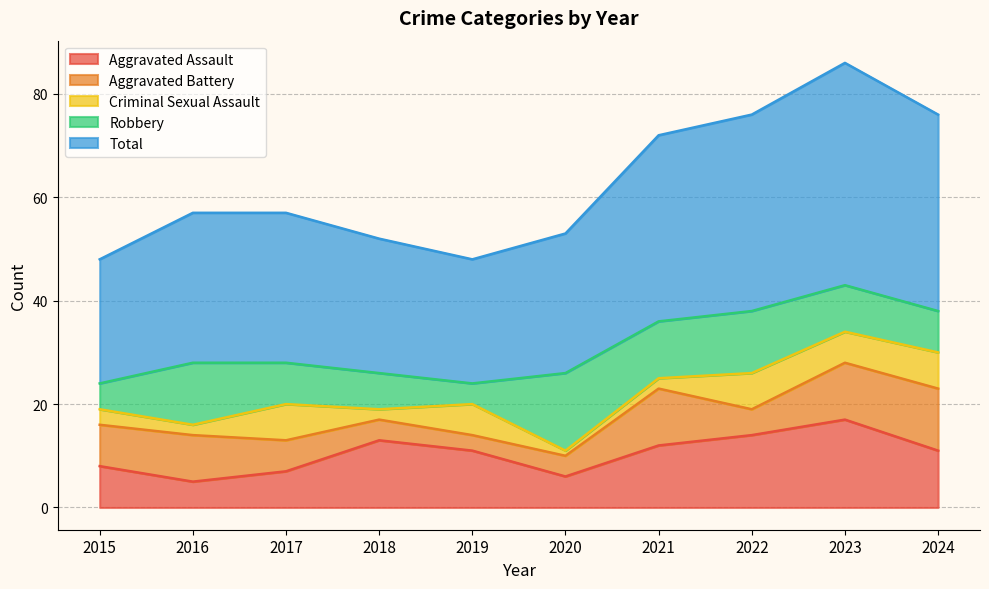

What is the average value of the Robbery series?

9